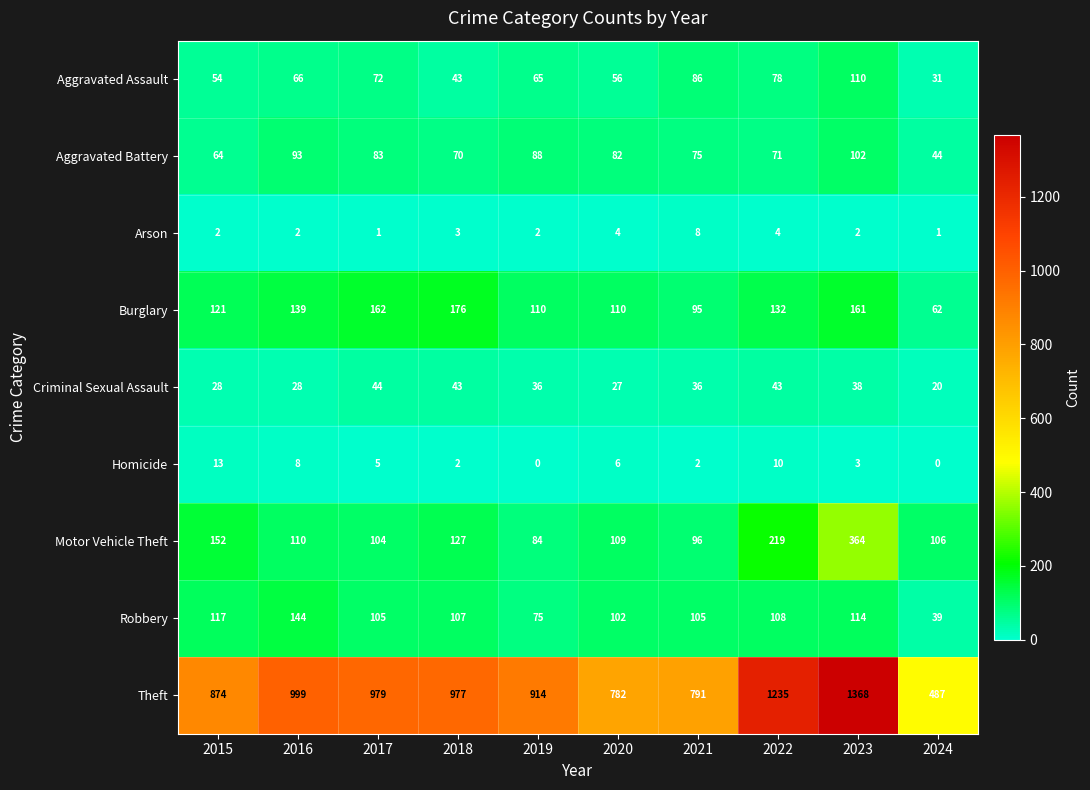

What is the spread (max minus min) of values at 2020?

778